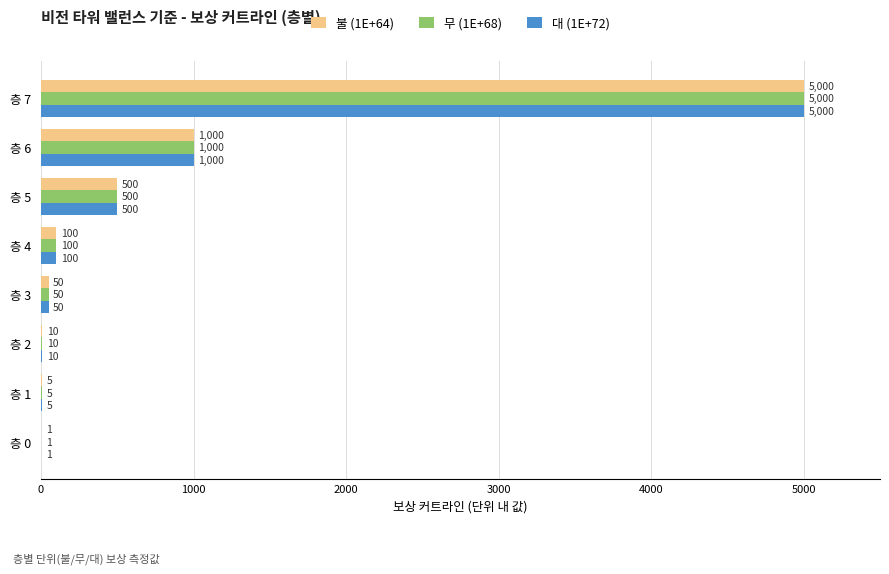

At which label does 무 (1E+68) reach its peak?

층 7